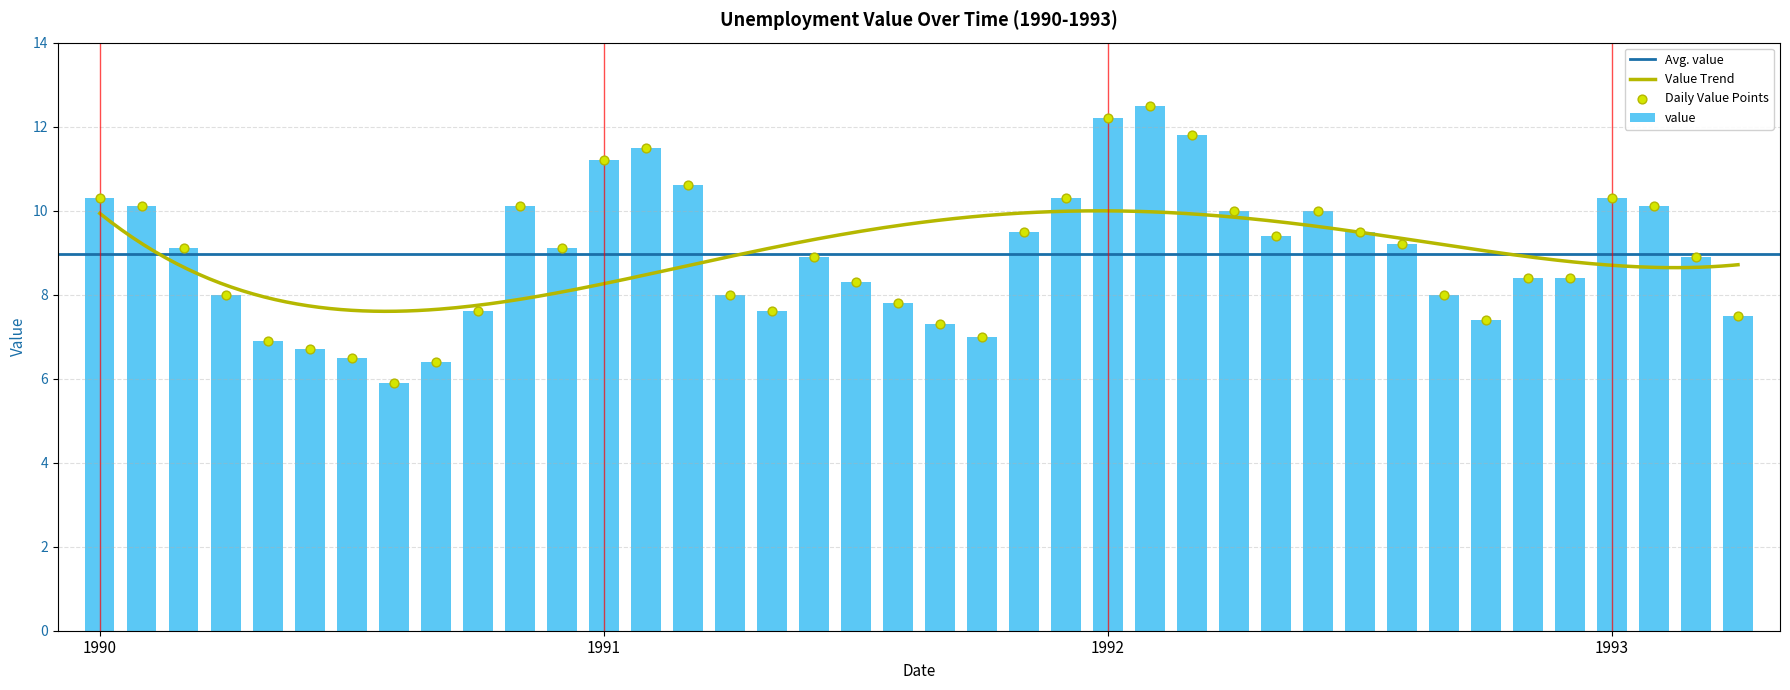

What is the change in value from 1991-12 to 1992-06?

-0.3